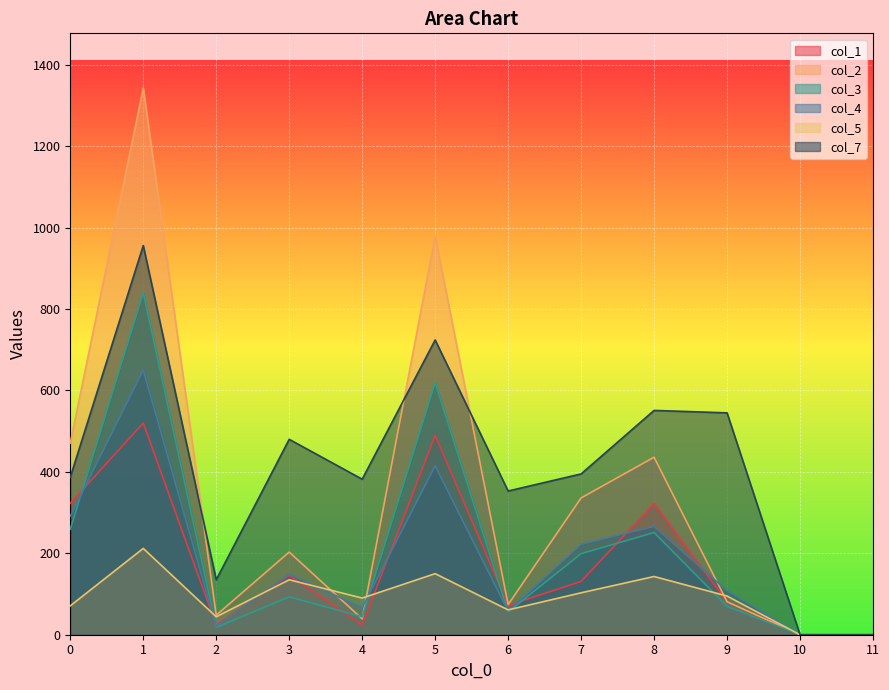

What is the sum of the col_4 values at 2 and 5?

435